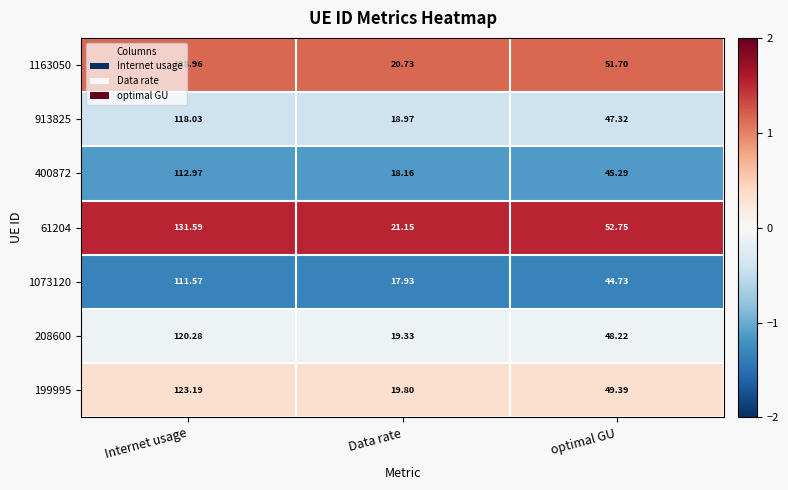

Which series has the widest spread of values?

61204